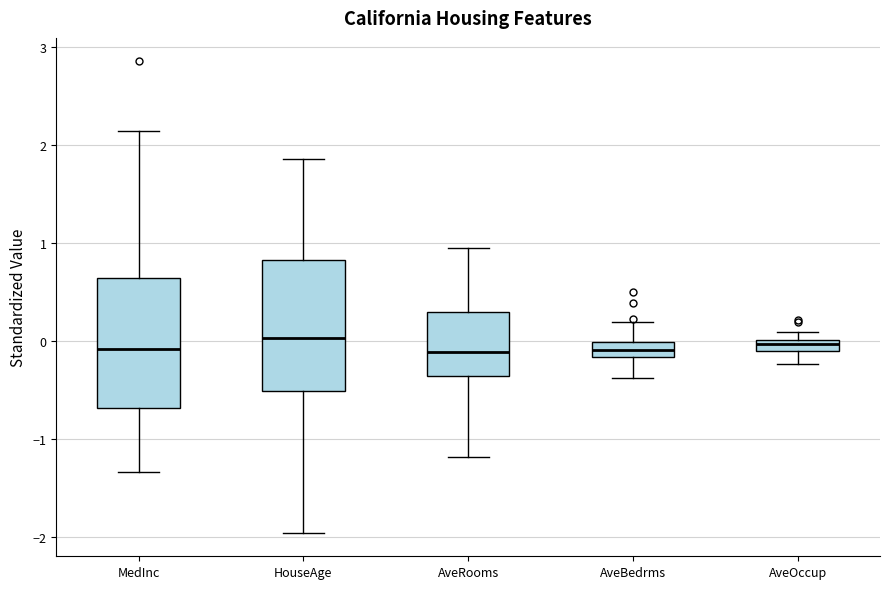

Where is the upper edge of the box for AveBedrms on the y-axis? The values are not printed on the chart, so give them approximately, as read against the axis.

0.0